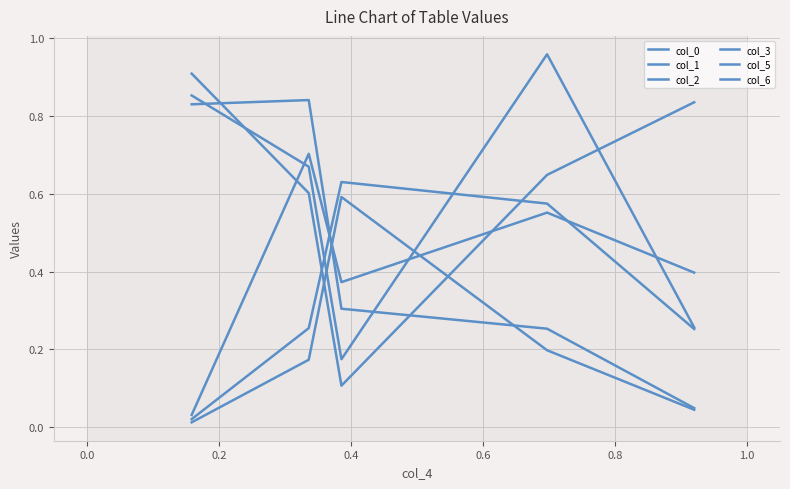

What is the sum of all col_2 values?

2.3